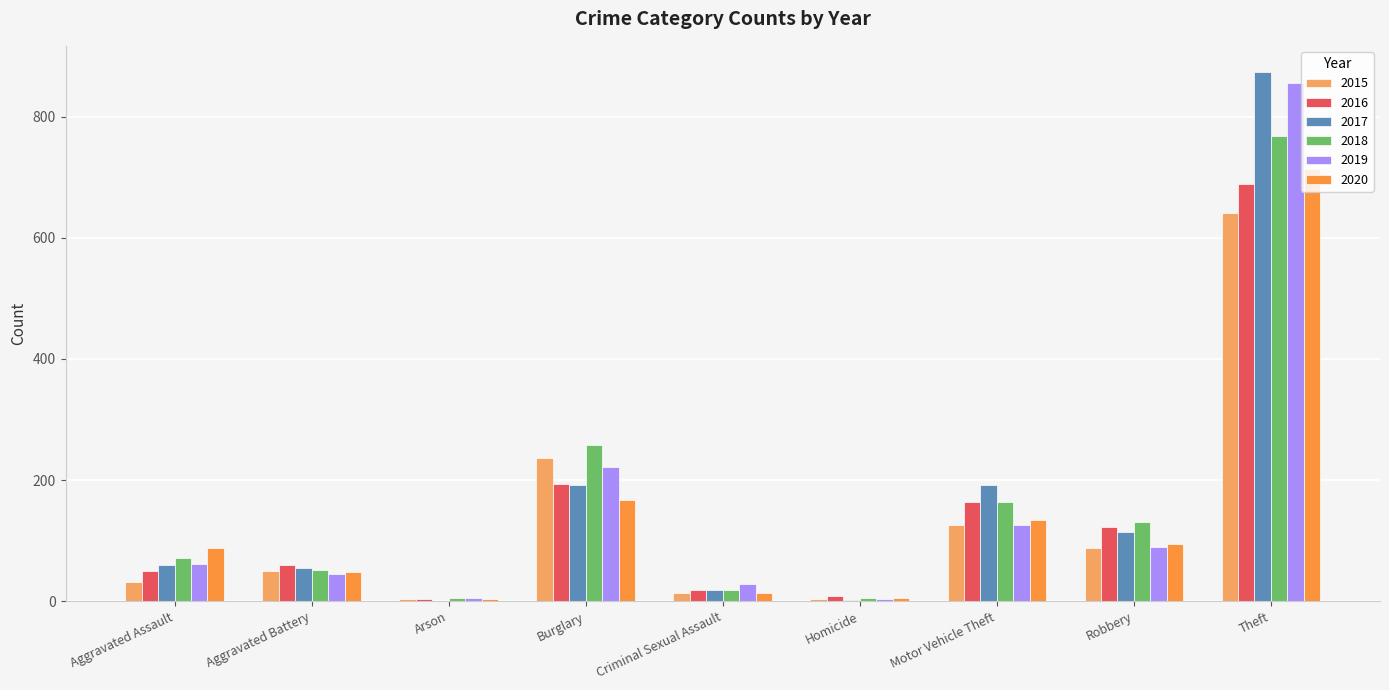

The value of 2015 at Robbery is 115. True or false?

False